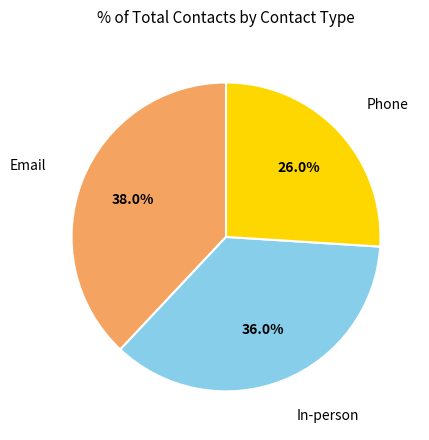

Is there any slice that represents more than half of the pie?

No